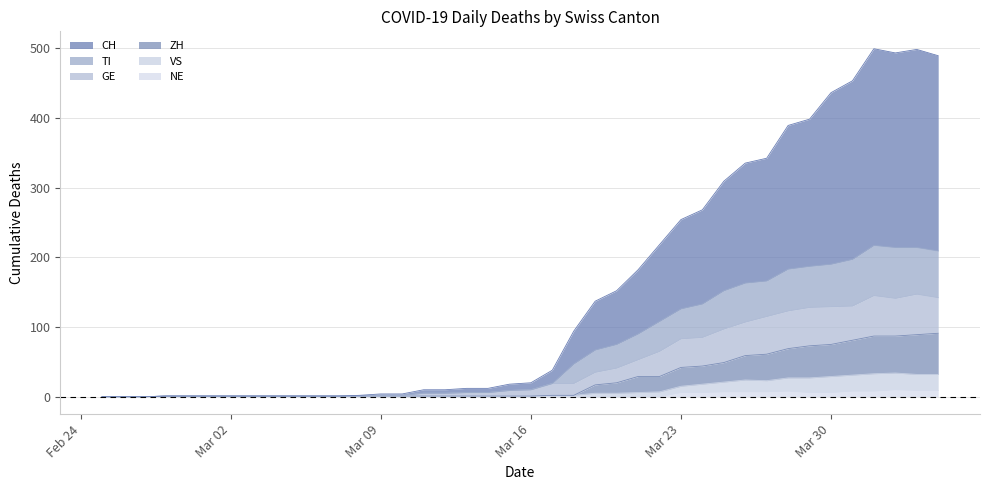

Is it true that NE equals 6 at Mar 30?

True